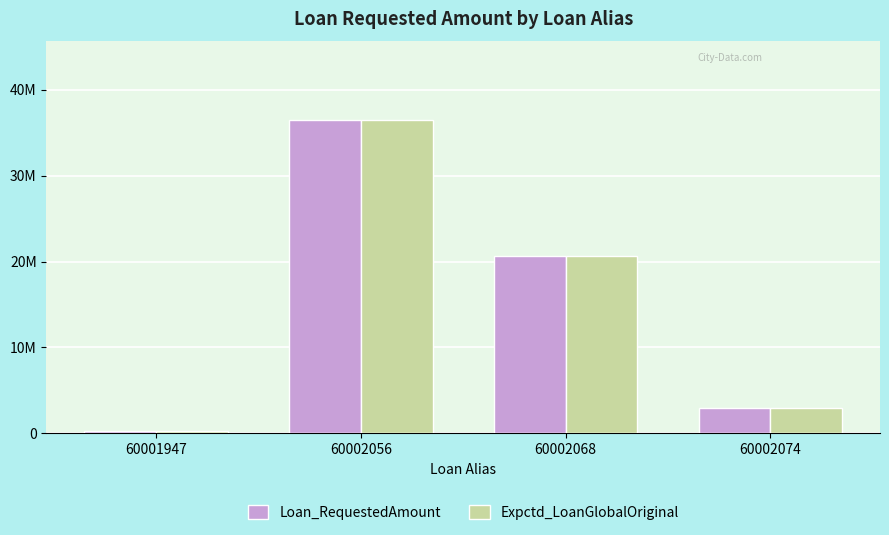

Which series has the largest range (max minus min)?

Loan_RequestedAmount